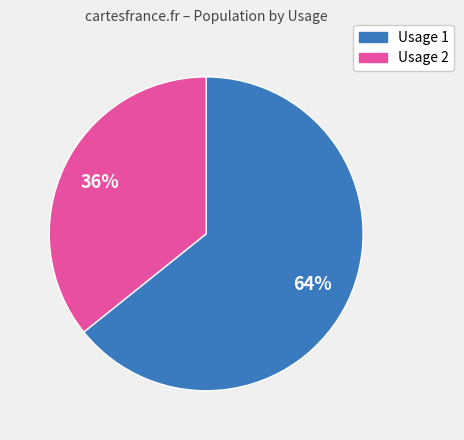

Count the number of slices in the pie.

2